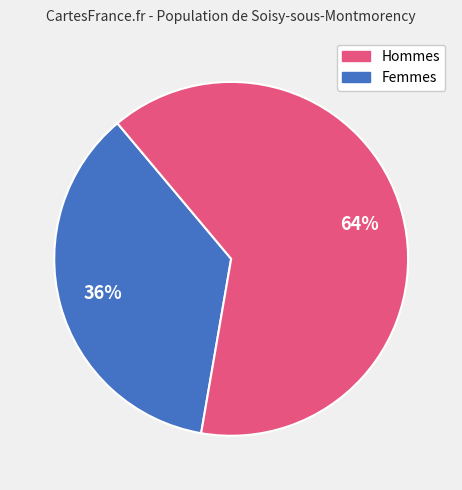

Is there any slice that represents more than half of the pie?

Yes